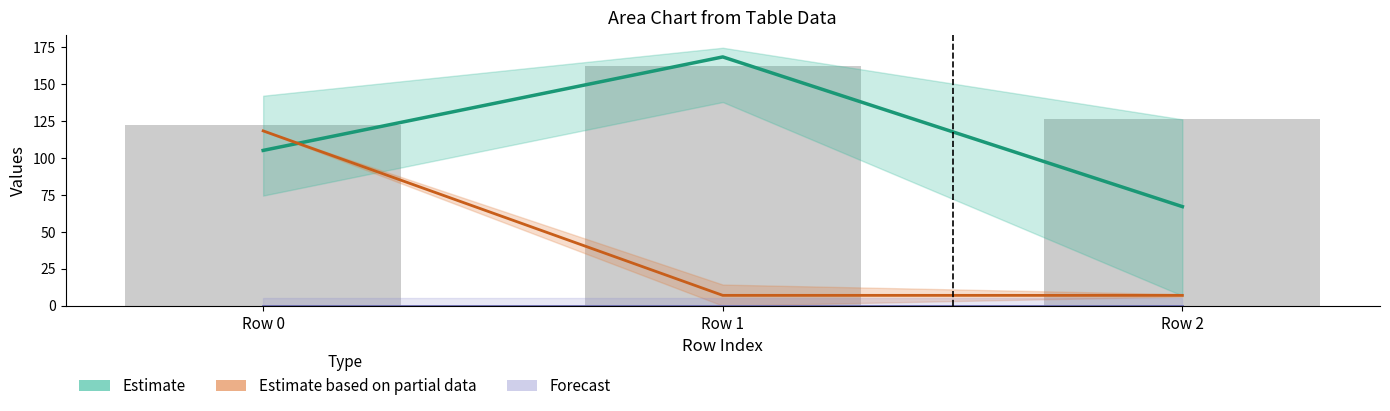

At which label does Forecast reach its peak?

Row 0